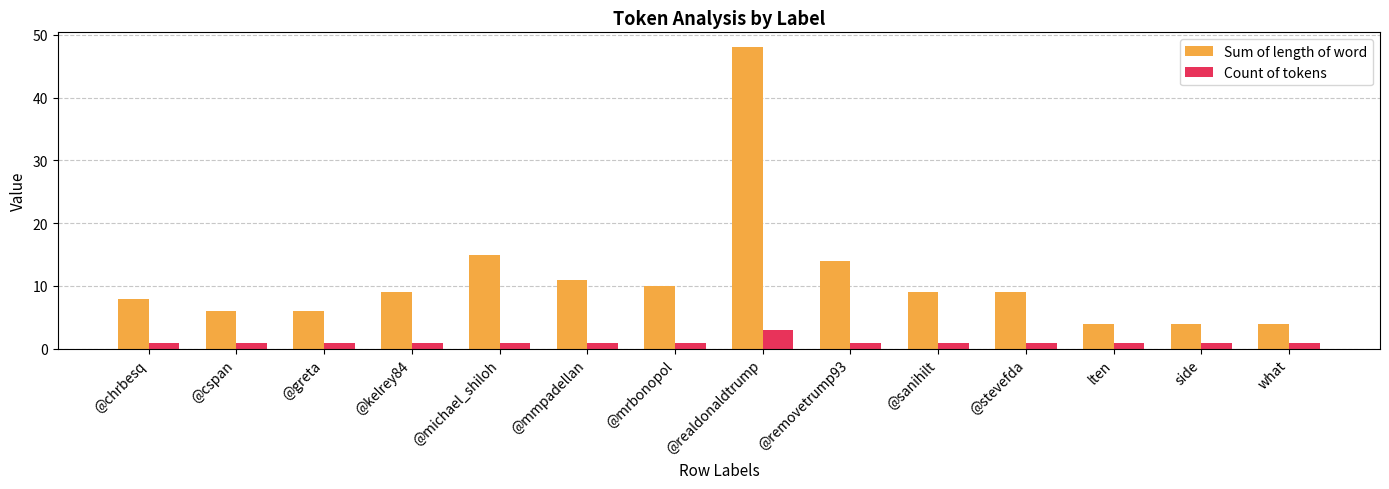

What is the label of the 11th bar from the left?

@stevefda